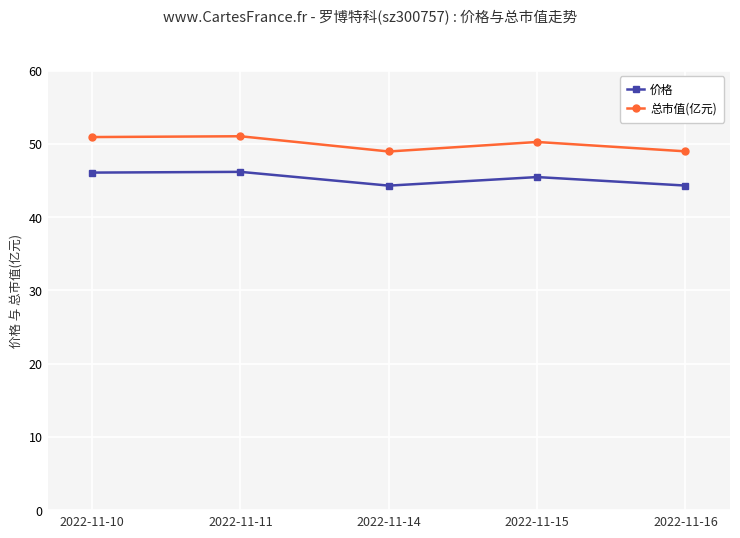

Rank the series by their average value, from highest to lowest.

总市值(亿元), 价格